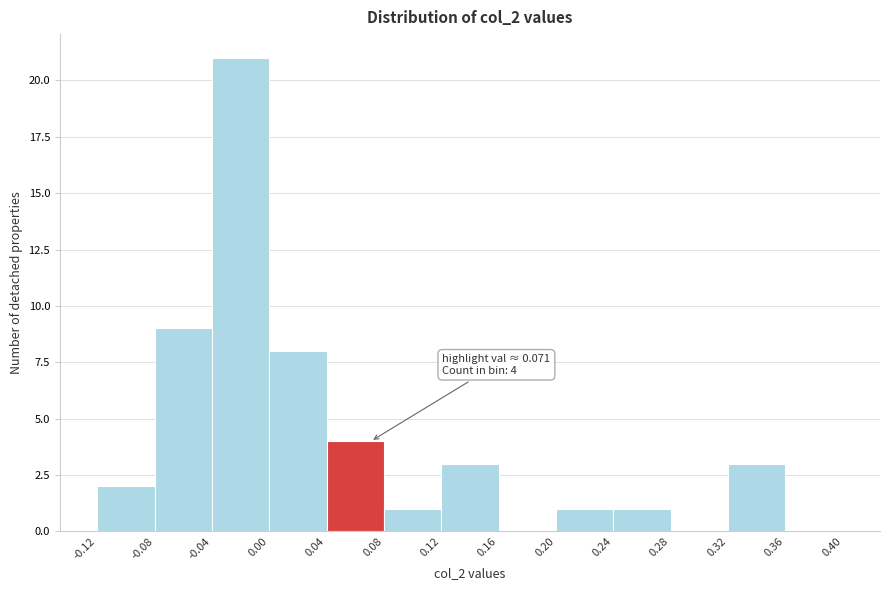

Over which range of the x-axis is the bar tallest?

-0.04 to 0.00